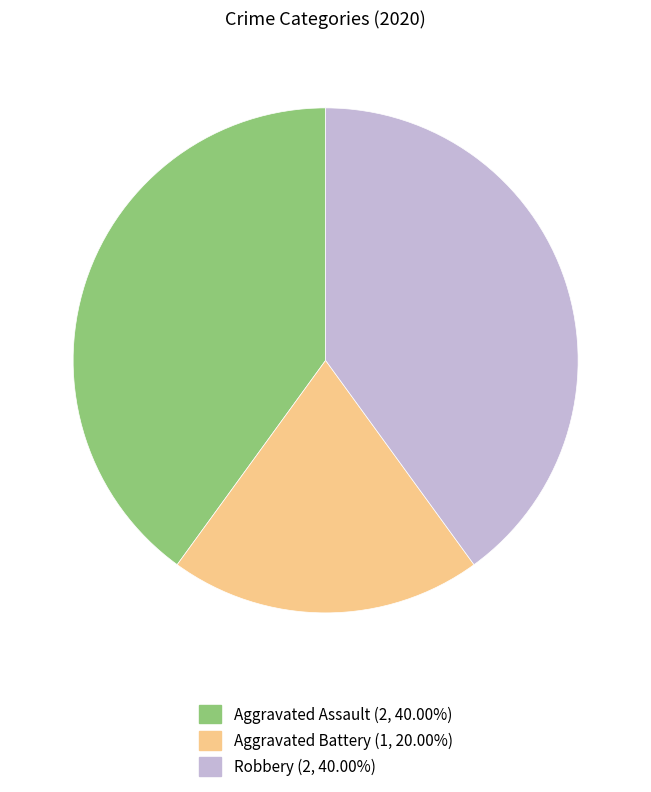

Combined, do Aggravated Battery and Aggravated Assault account for over 50%?

Yes